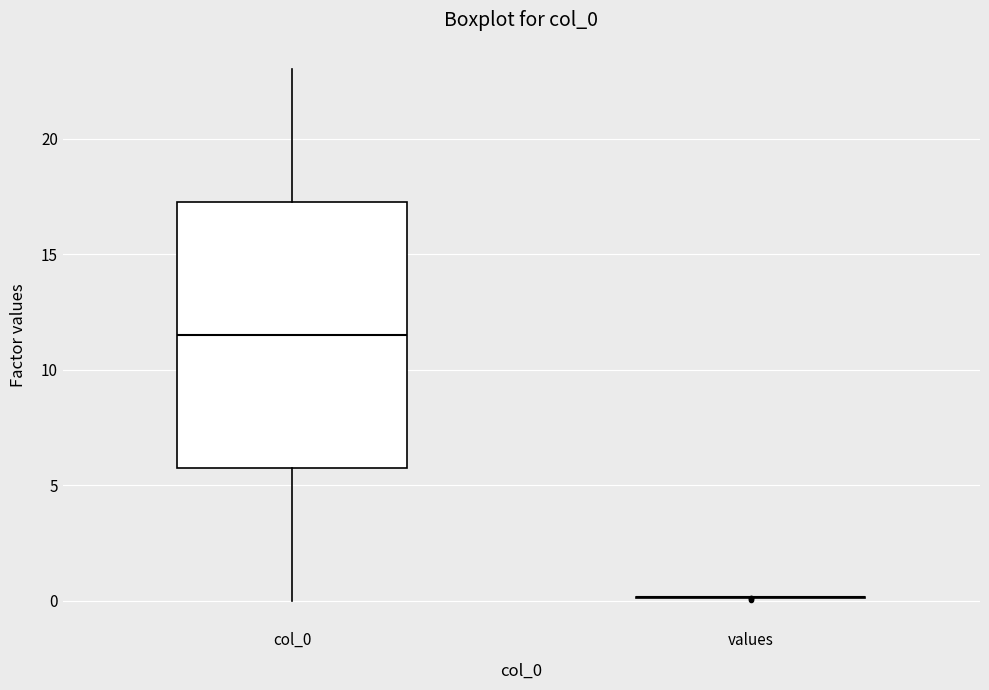

Where is the upper edge of the box for col_0 on the y-axis? The values are not printed on the chart, so give them approximately, as read against the axis.

17.5